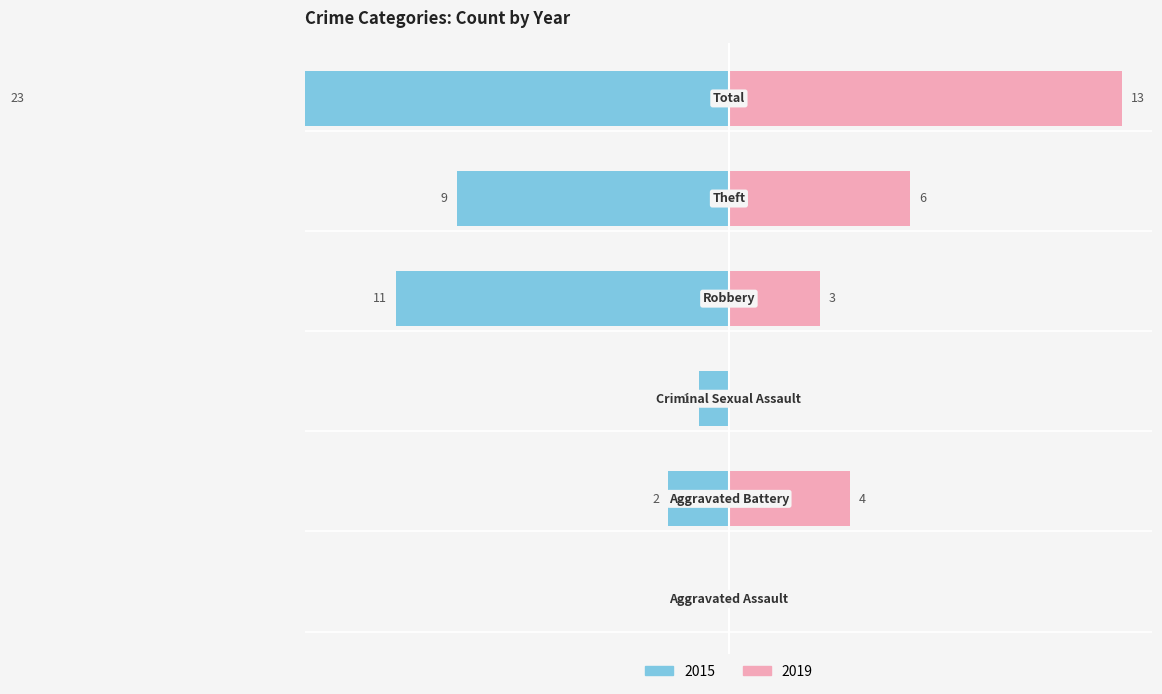

Between Criminal Sexual Assault and Theft, which series saw the biggest shift?

2015